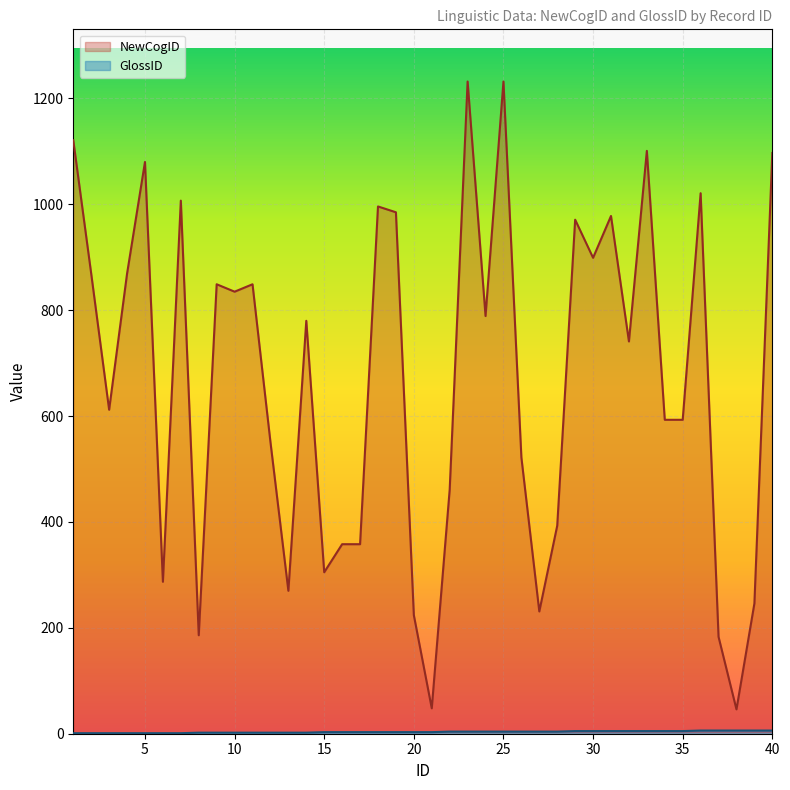

List the series in order of their peak value, highest first.

NewCogID, GlossID